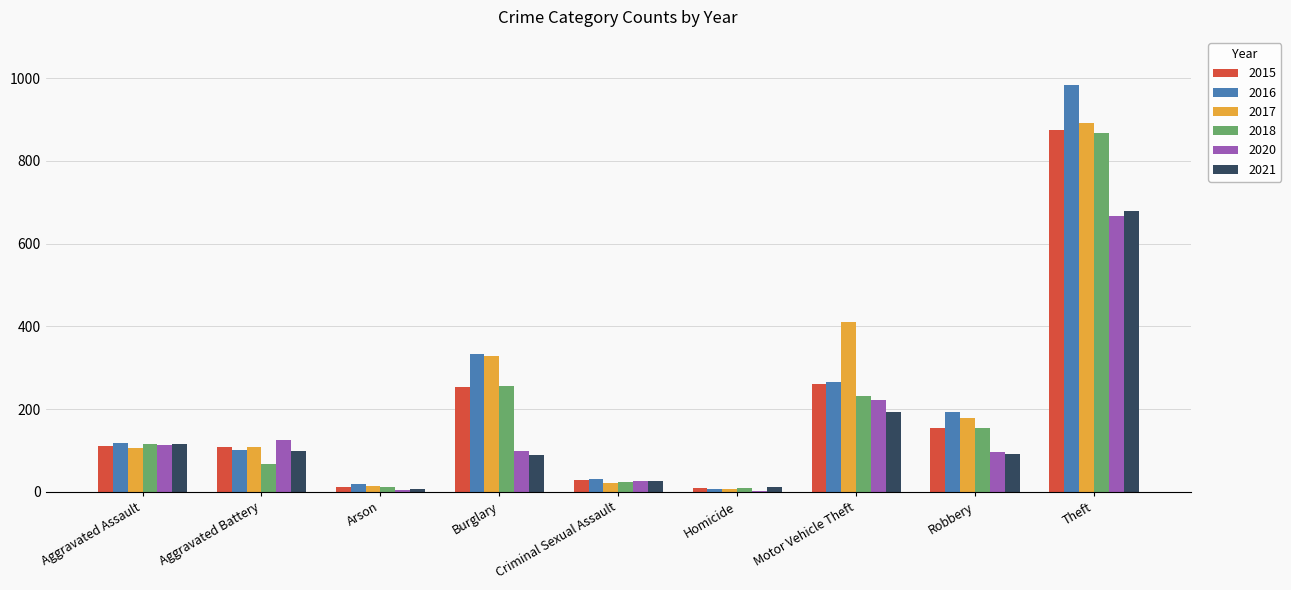

What is the sum of all 2018 values?

1738